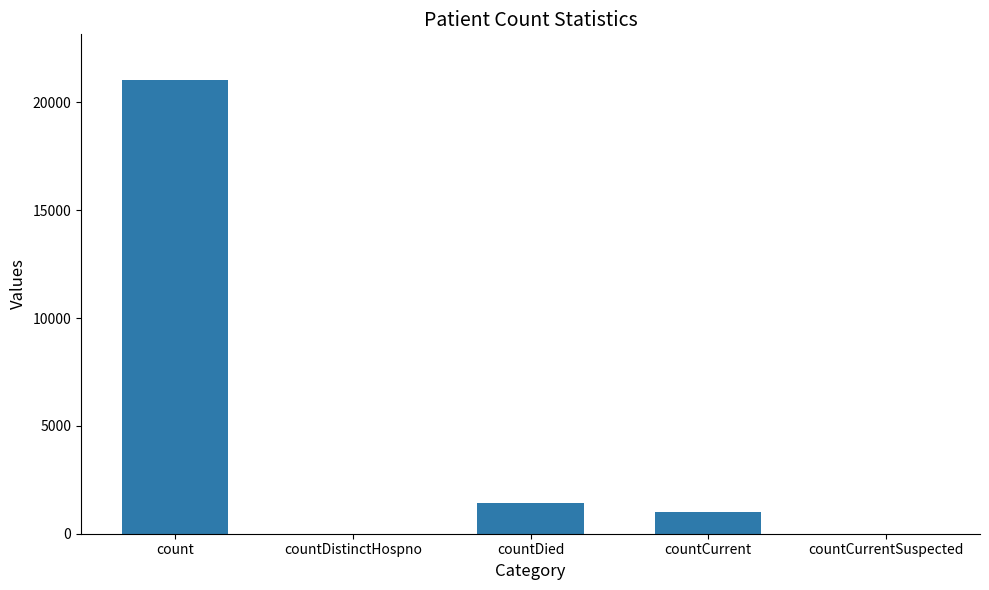

Which has a higher value, countDied or countDistinctHospno?

countDied